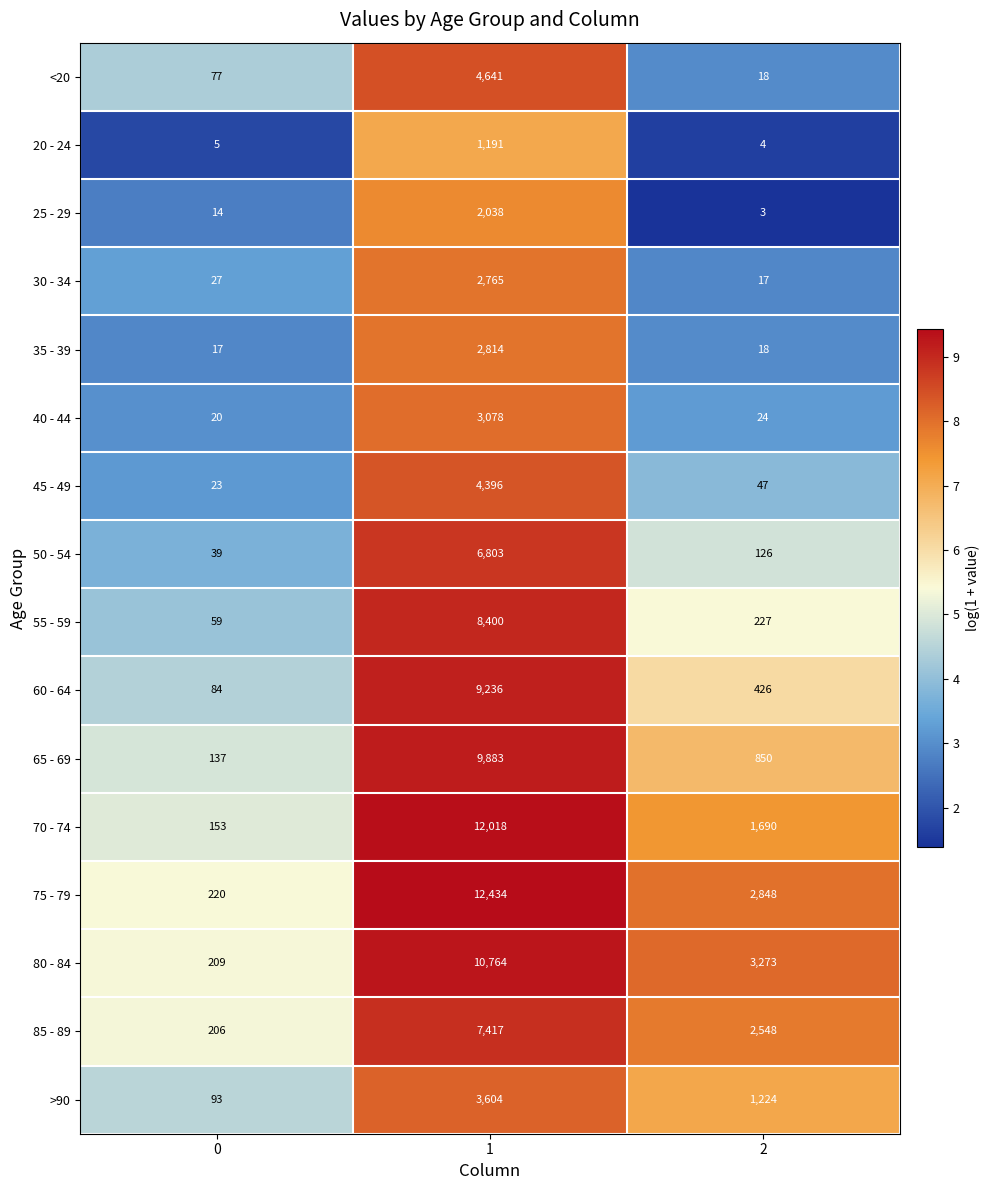

What is the sum of all 20 - 24 values?

1200